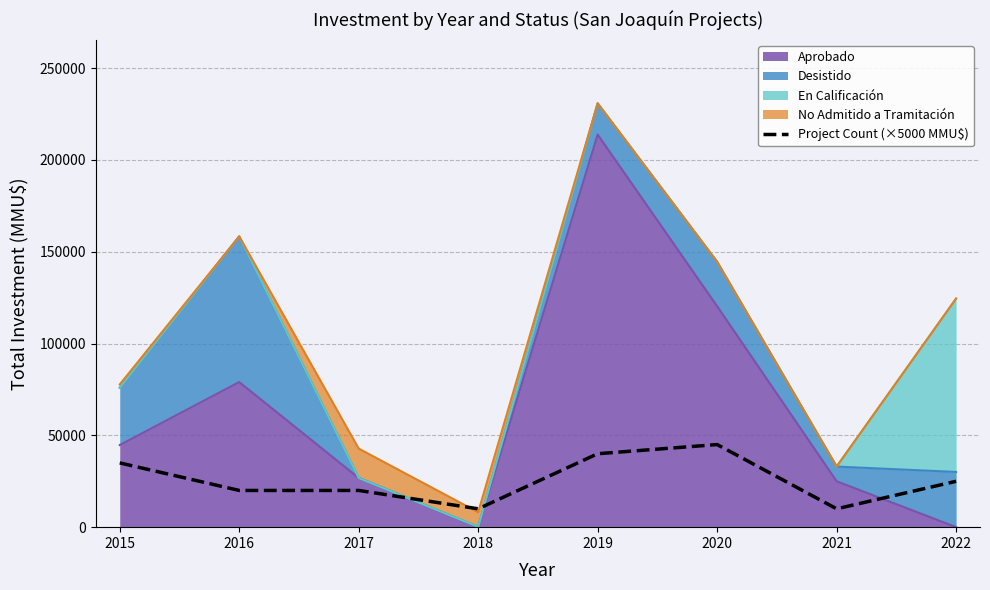

How many data points are less than 25000?

4